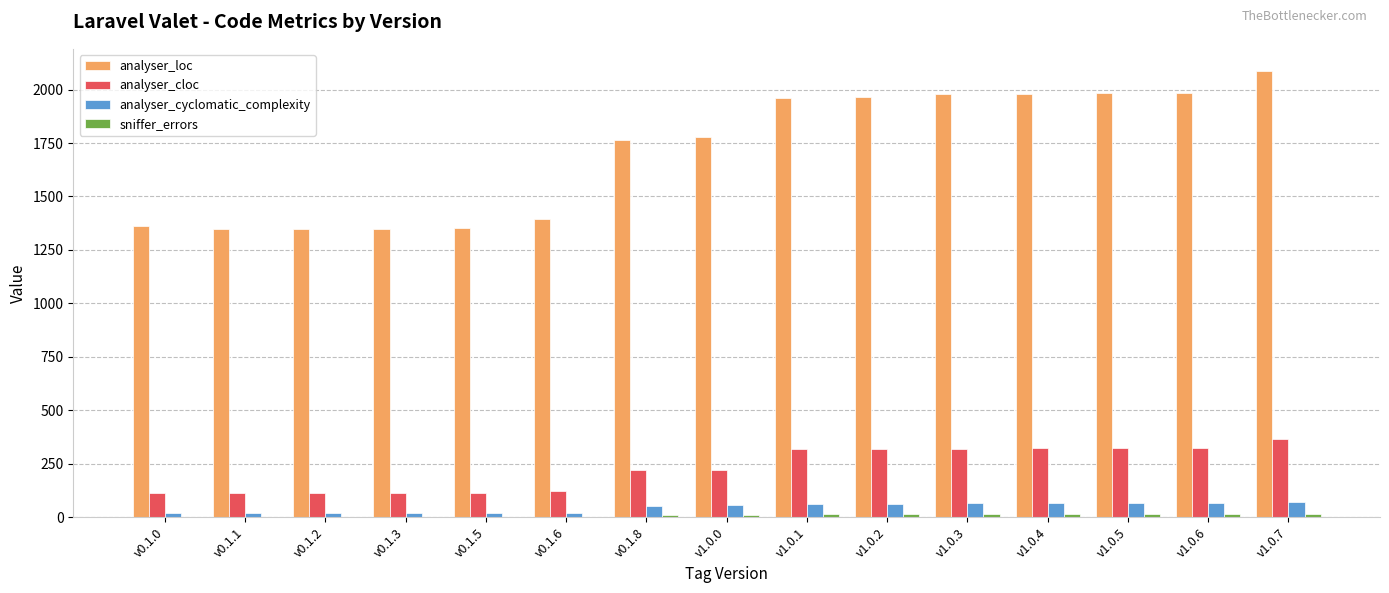

Which series changed the most between v0.1.8 and v1.0.1?

analyser_loc